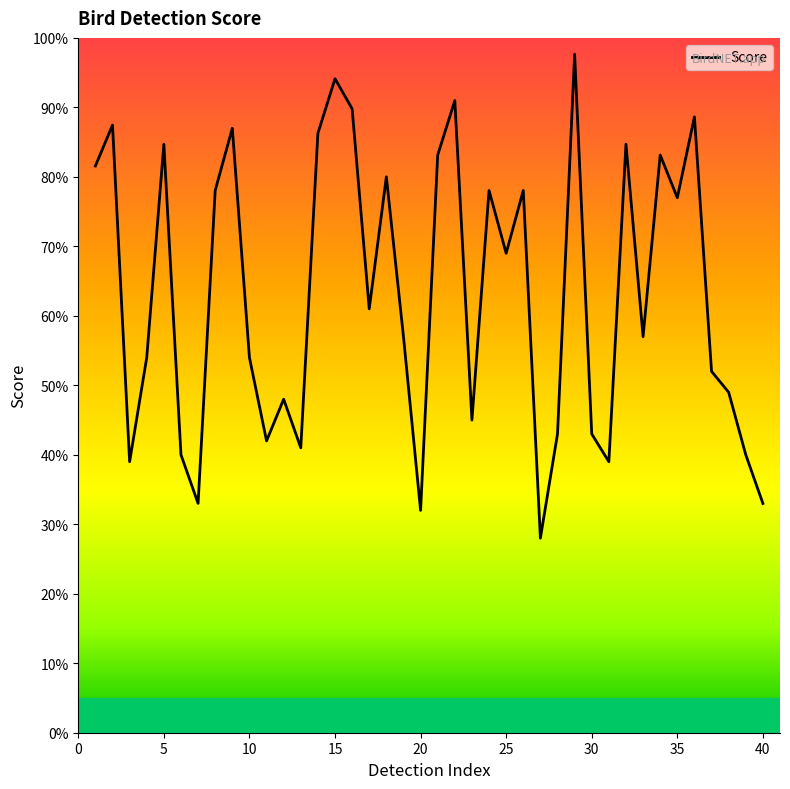

Reading left to right, what are all the values shown in this chart?

0.8	0.9	0.4	0.5	0.8	0.4	0.3	0.8	0.9	0.5	0.4	0.5	0.4	0.9	0.9	0.9	0.6	0.8	0.6	0.3	0.8	0.9	0.5	0.8	0.7	0.8	0.3	0.4	1.0	0.4	0.4	0.8	0.6	0.8	0.8	0.9	0.5	0.5	0.4	0.3